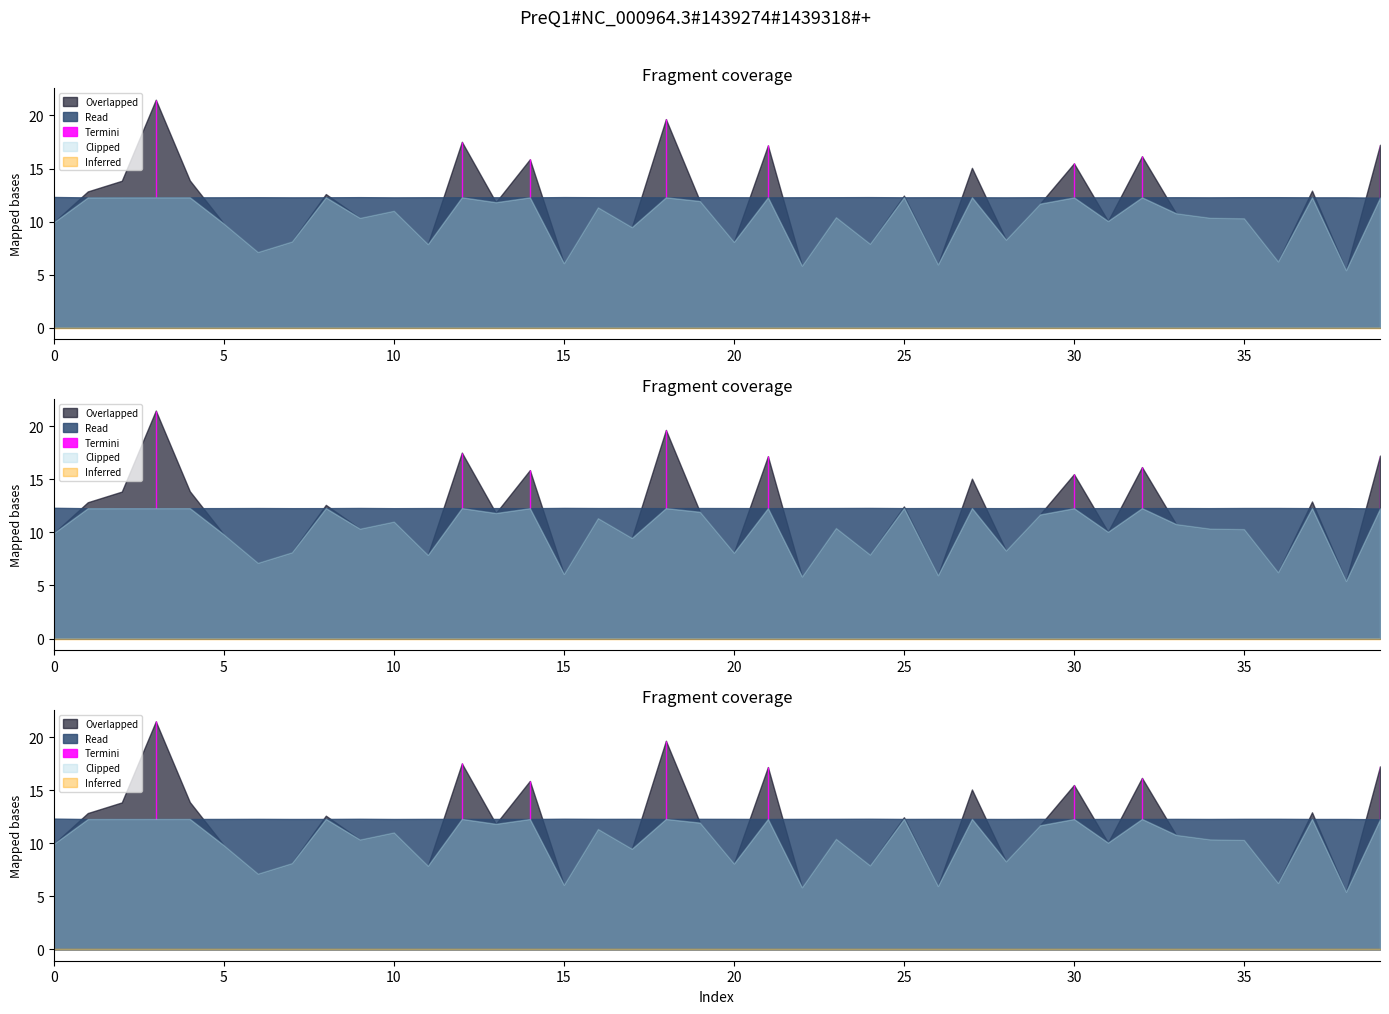

Does the chart display data point markers on the line(s)?

No